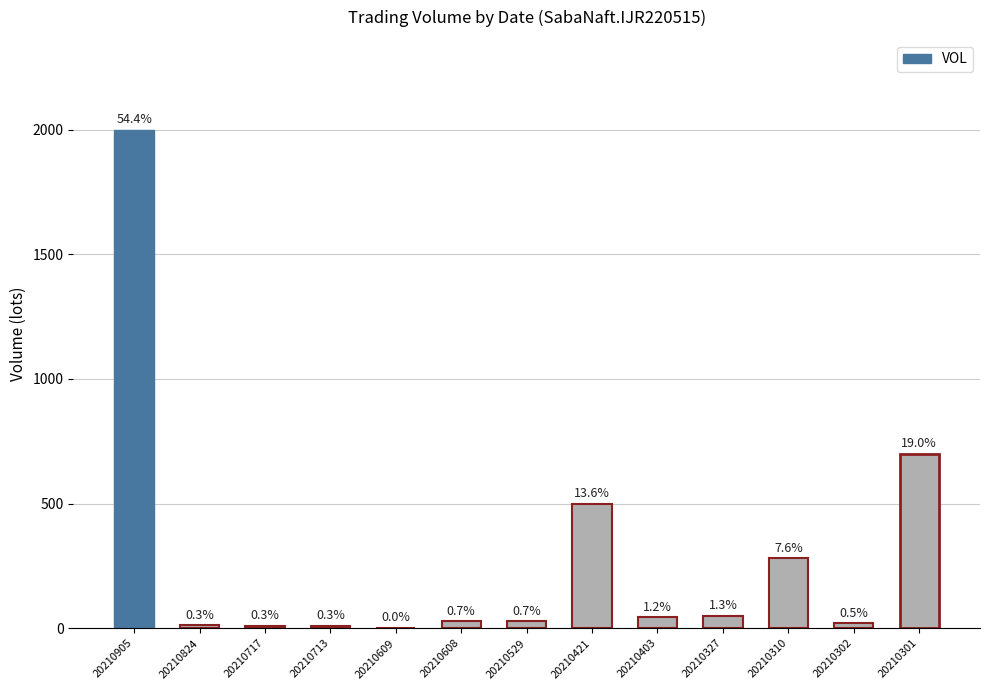

Reading left to right, extract all data points from this chart.

2000	11	10	10	1	27	27	500	43	48	280	19	700